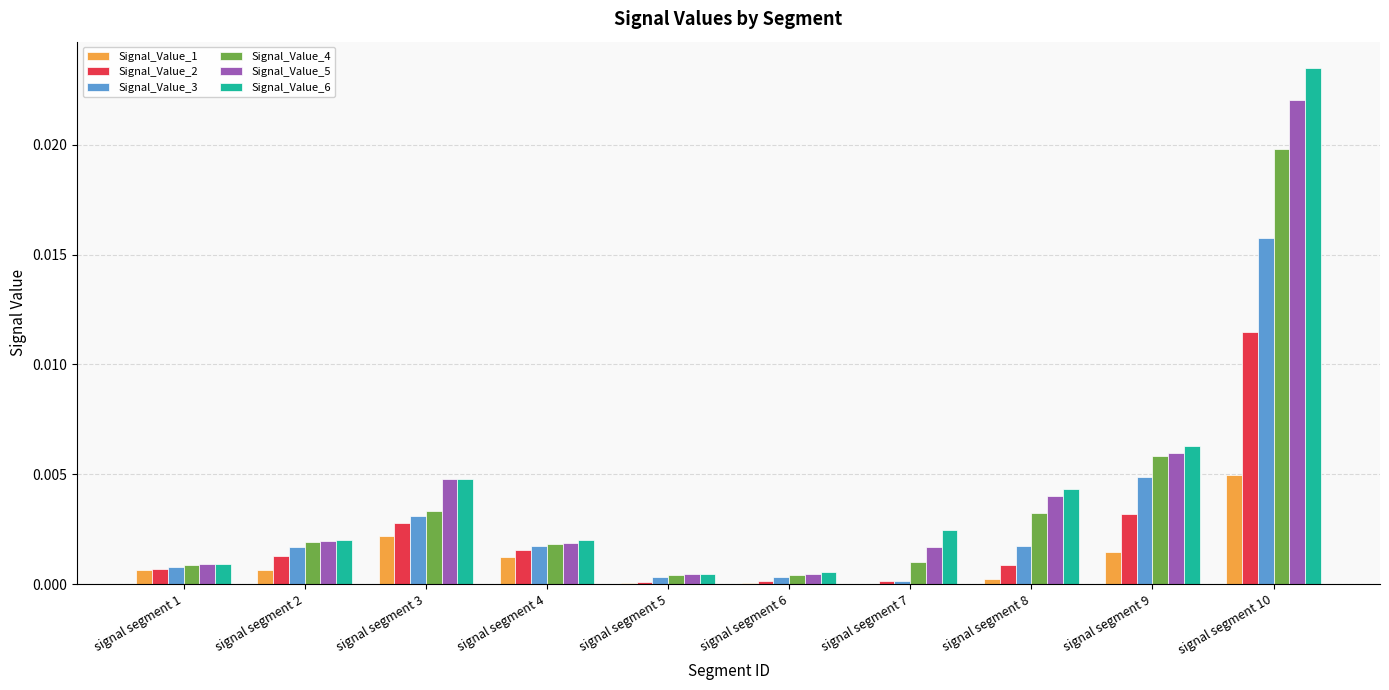

What are all the series names shown in the legend?

Signal_Value_1, Signal_Value_2, Signal_Value_3, Signal_Value_4, Signal_Value_5, Signal_Value_6